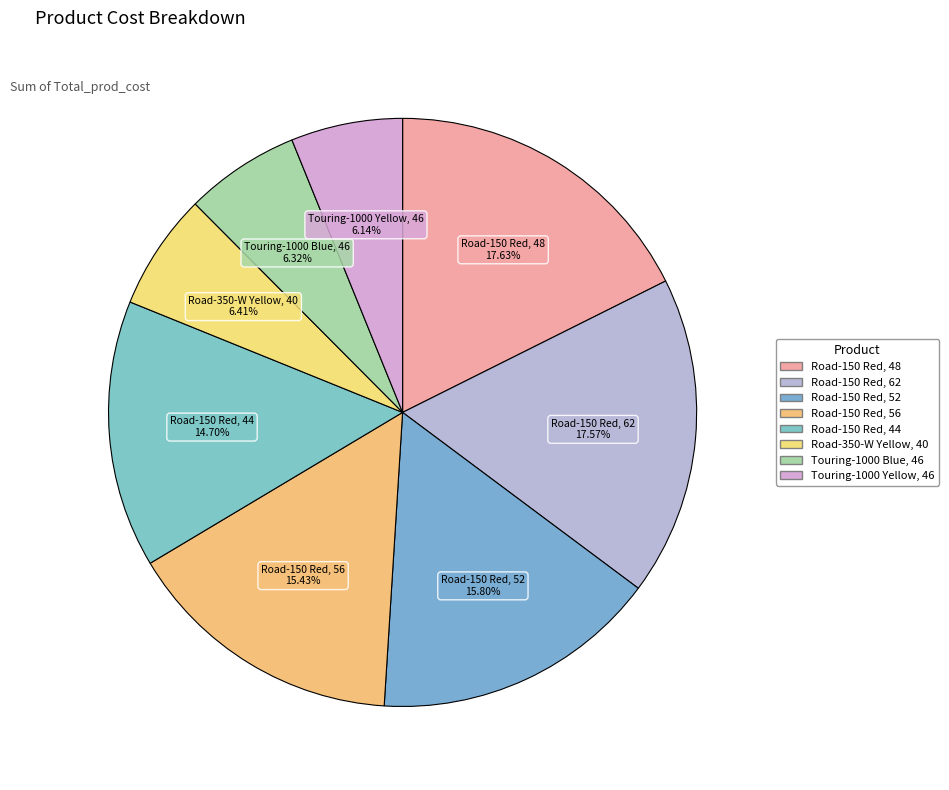

What percentage is NOT represented by Road-150 Red, 62?

82.4%